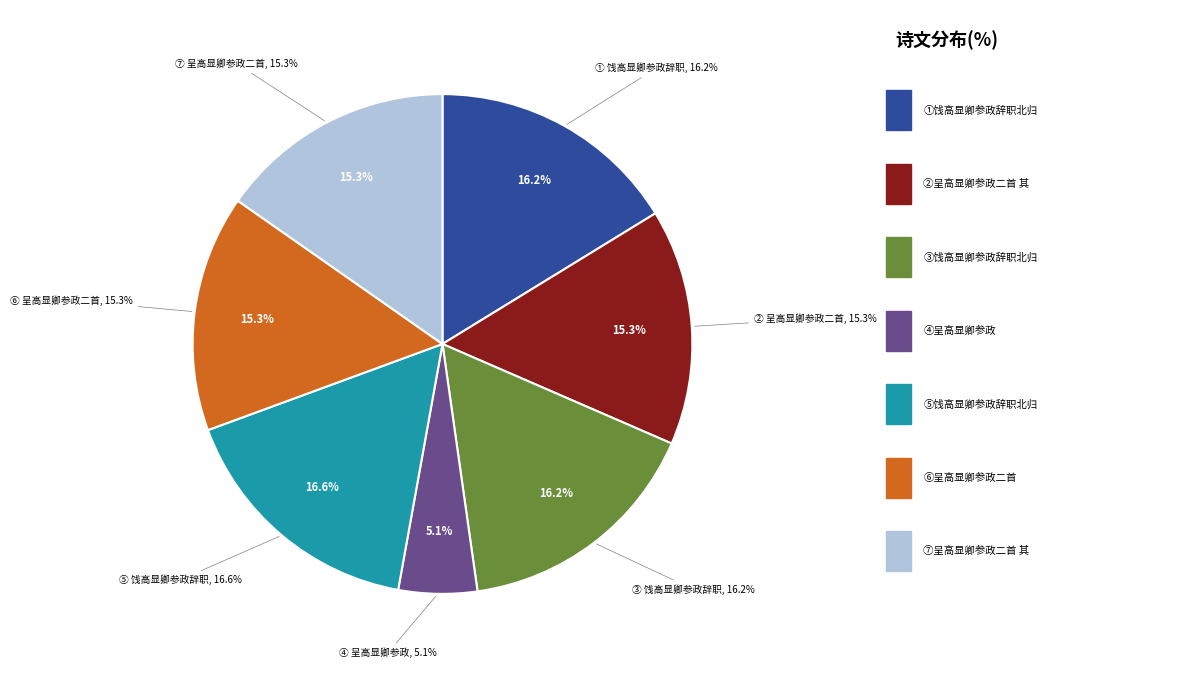

To the nearest percent, what is the difference between the 呈高显卿参政 and 饯高显卿参政辞职北归二首 其二 slice percentages?

11%